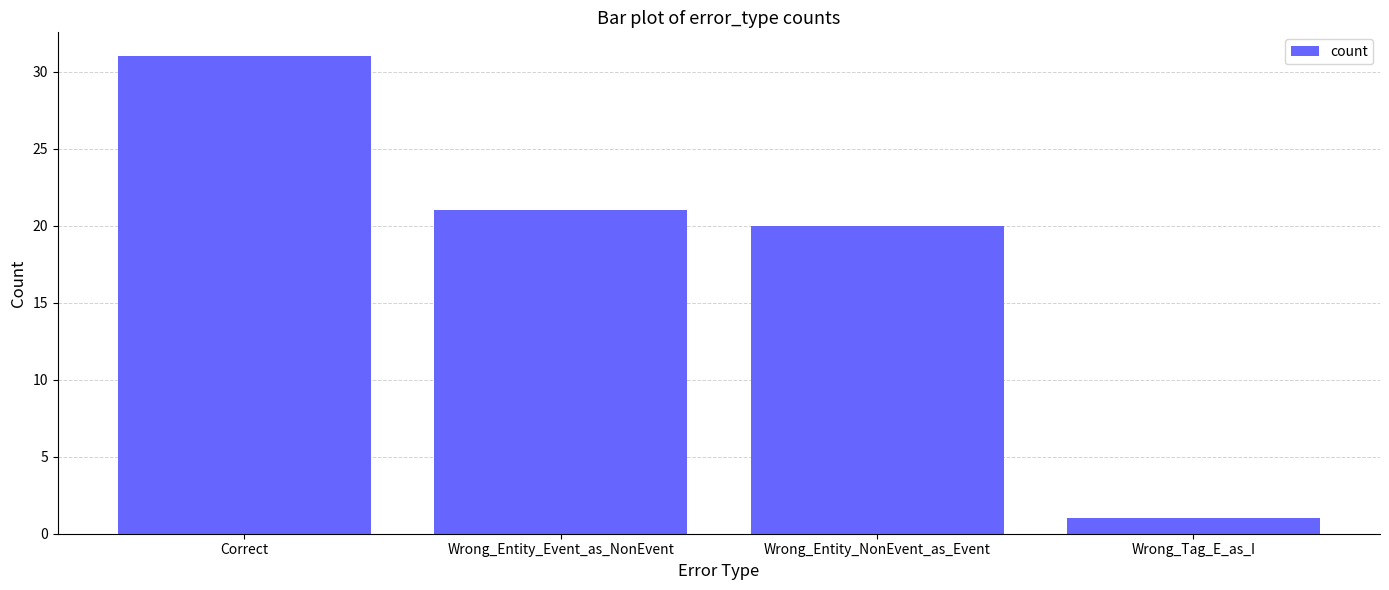

What is the sum of the values at Correct and Wrong_Entity_NonEvent_as_Event?

51